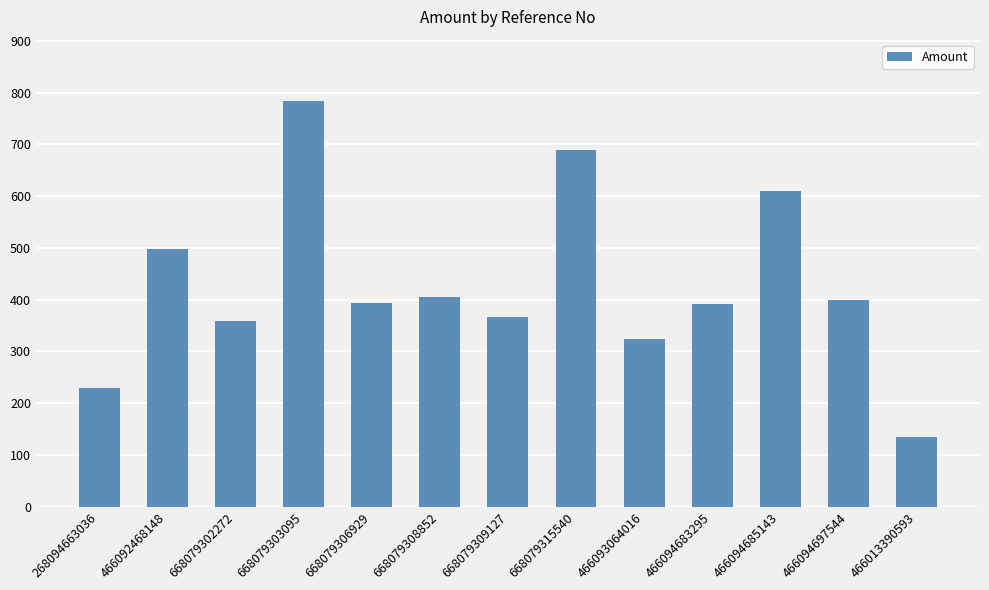

What is the value of the 5th bar from the left?

392.7